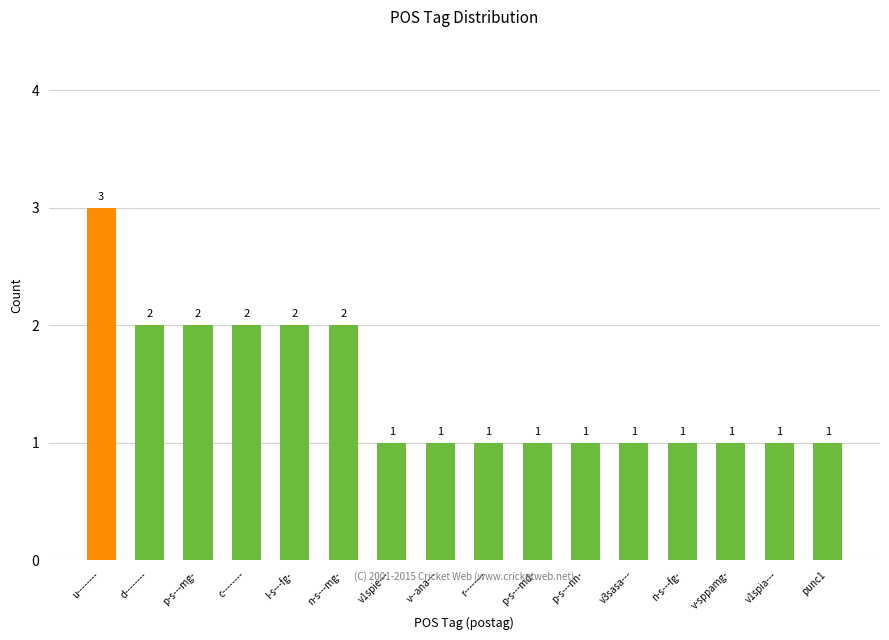

What is the greatest value displayed?

3